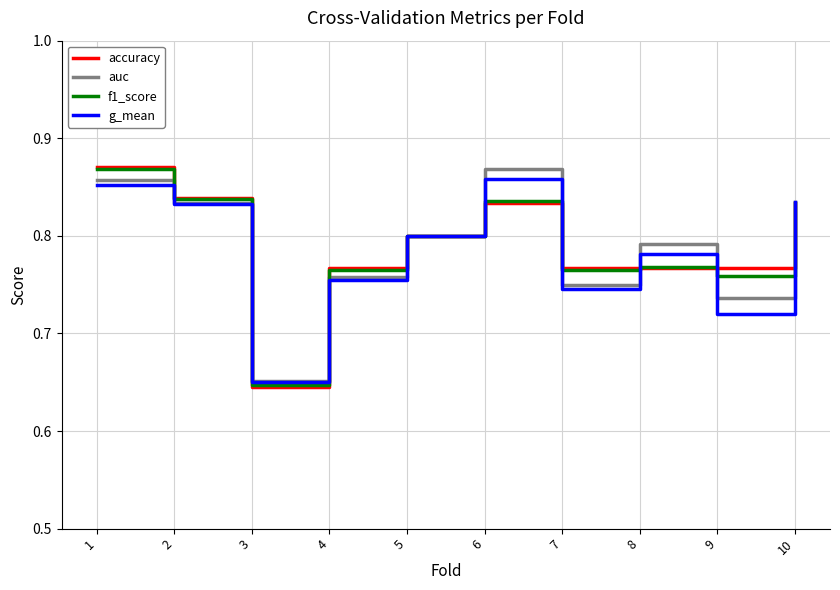

At which category does auc reach its first local peak?

6